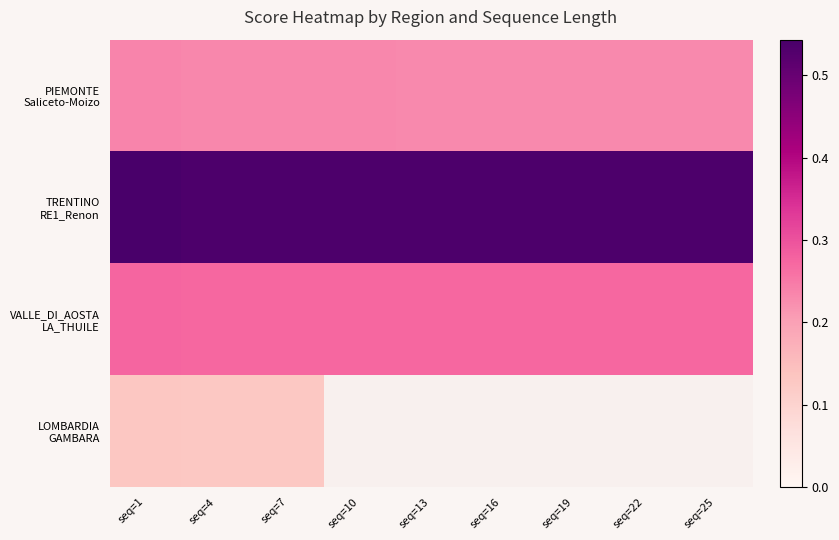

Rank the categories by PIEMONTE Saliceto-Moizo value from lowest to highest.

seq=19, seq=22, seq=16, seq=25, seq=13, seq=7, seq=10, seq=4, seq=1